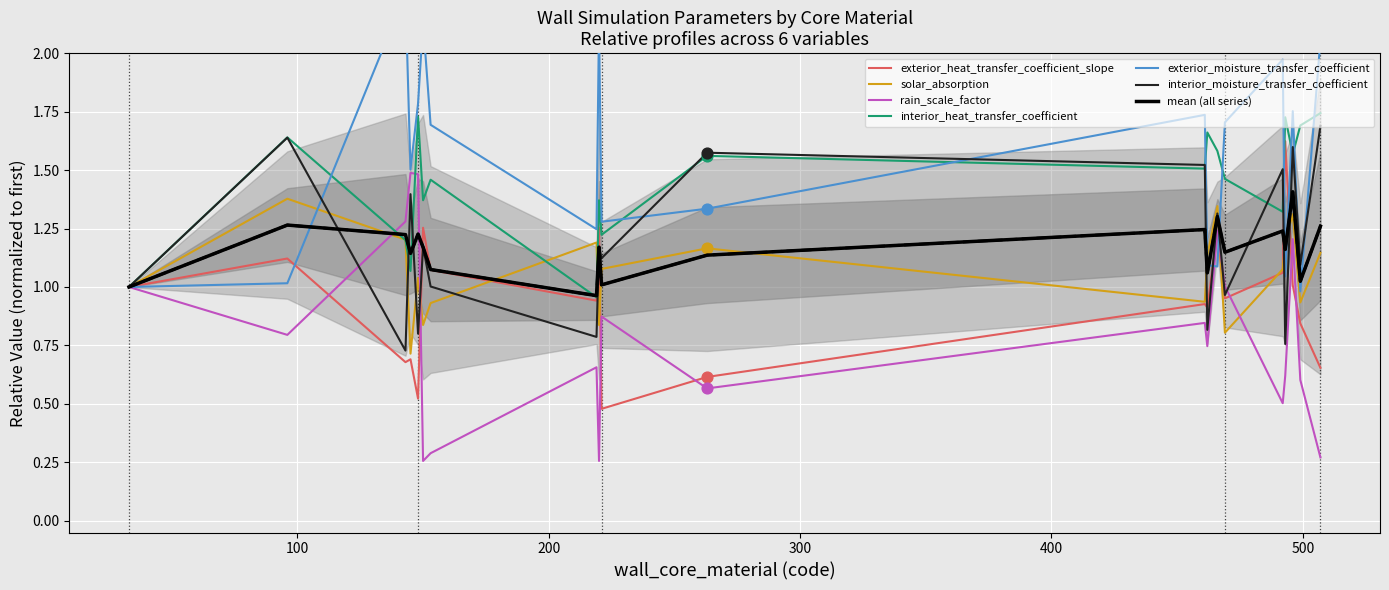

Which series has the largest Y range (max minus min)?

exterior_moisture_transfer_coefficient